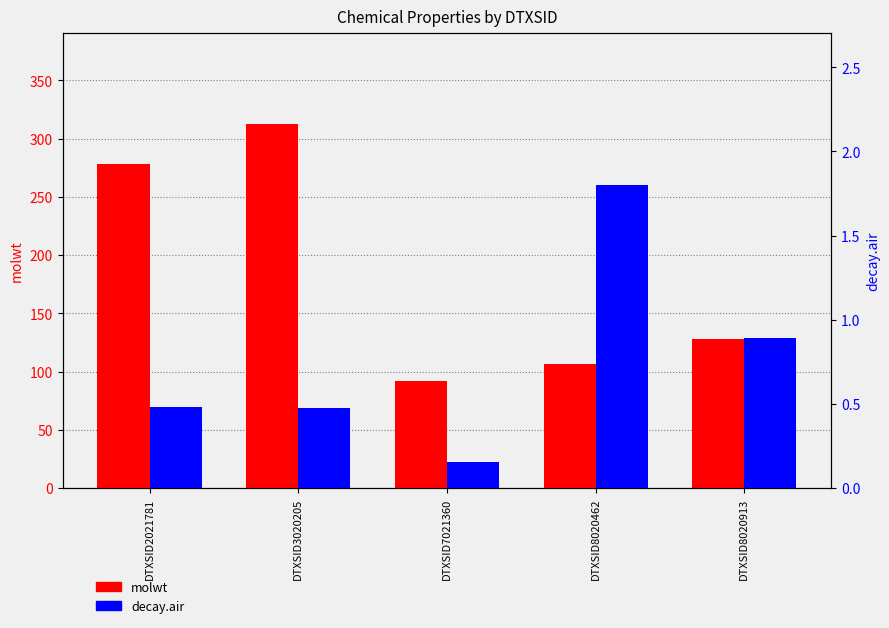

List the labels in order of molwt value, largest first.

DTXSID3020205, DTXSID2021781, DTXSID8020913, DTXSID8020462, DTXSID7021360